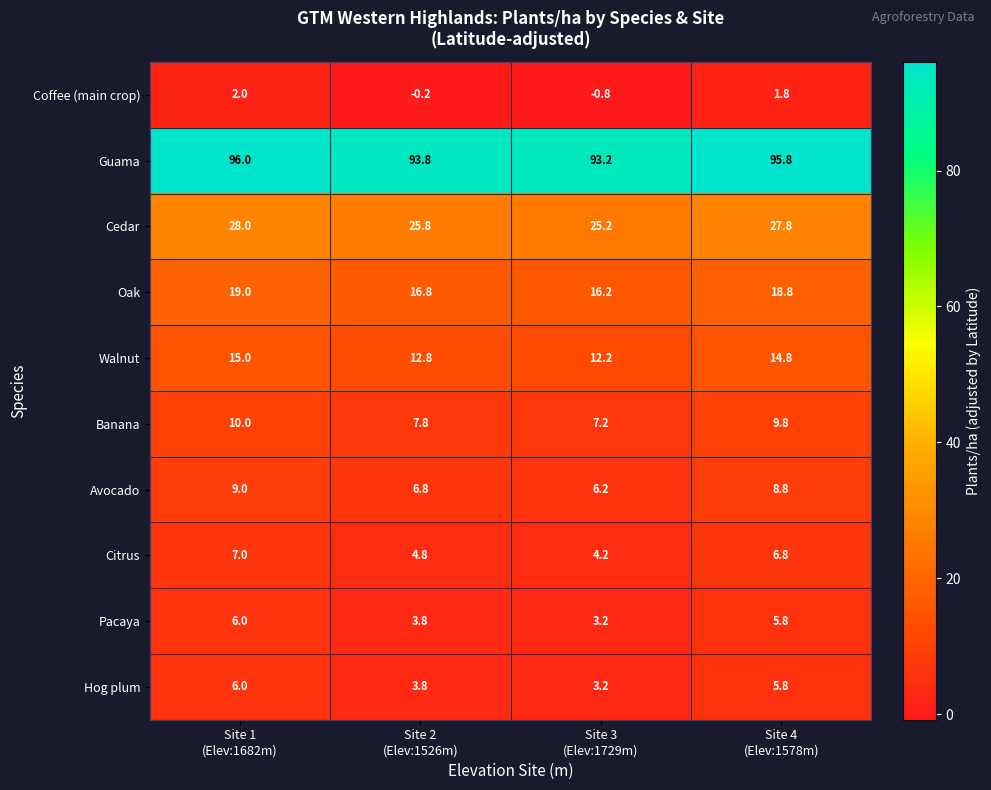

What is the minimum value shown in the chart?

-0.8